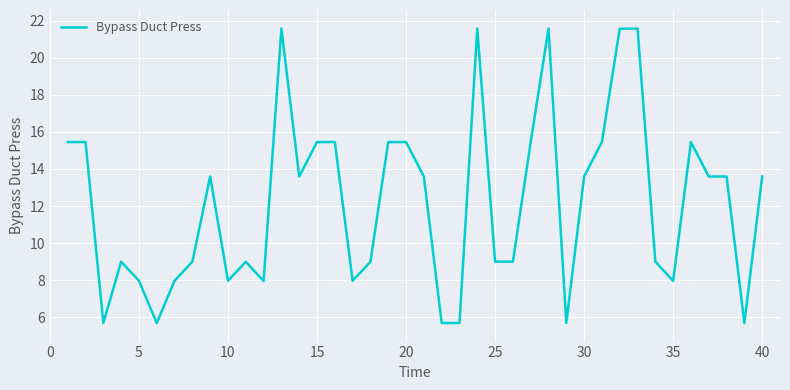

What is the minimum value shown in the chart?

5.7